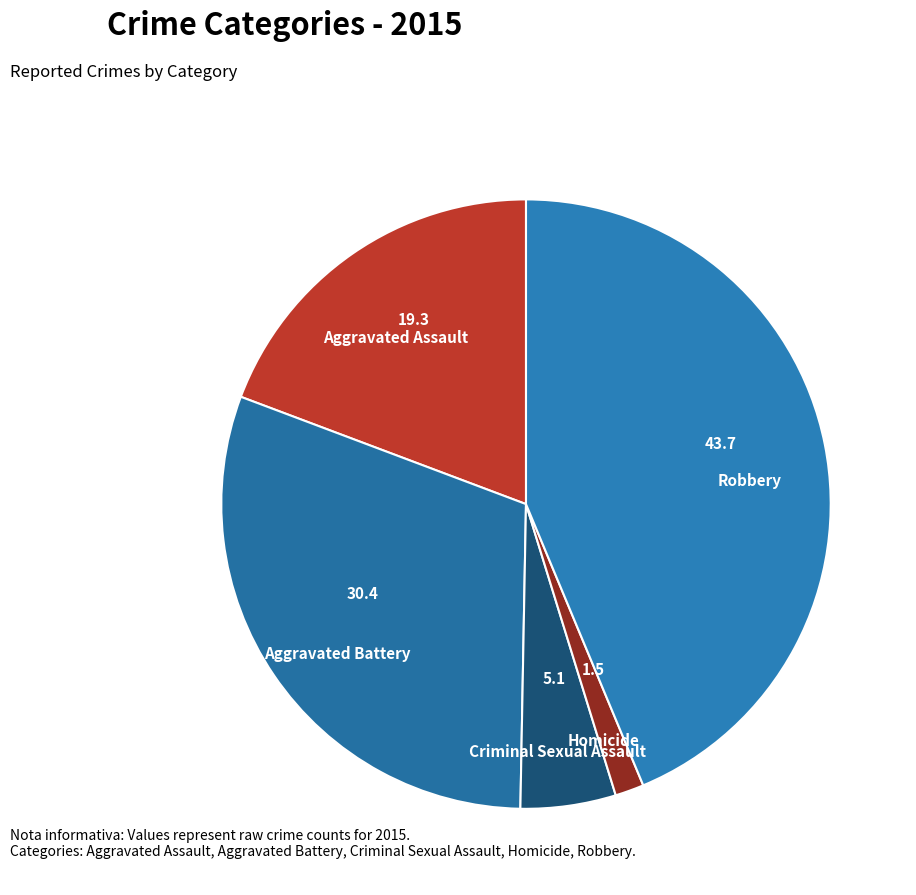

Which has a higher value, Aggravated Battery or Criminal Sexual Assault?

Aggravated Battery